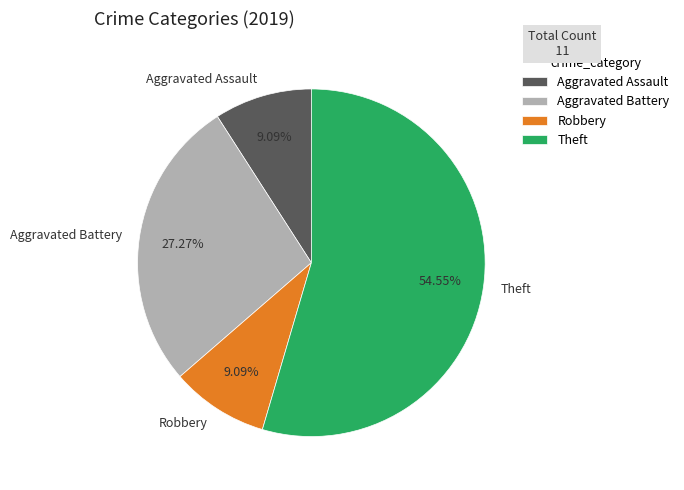

Which category has the biggest portion of the pie?

Theft